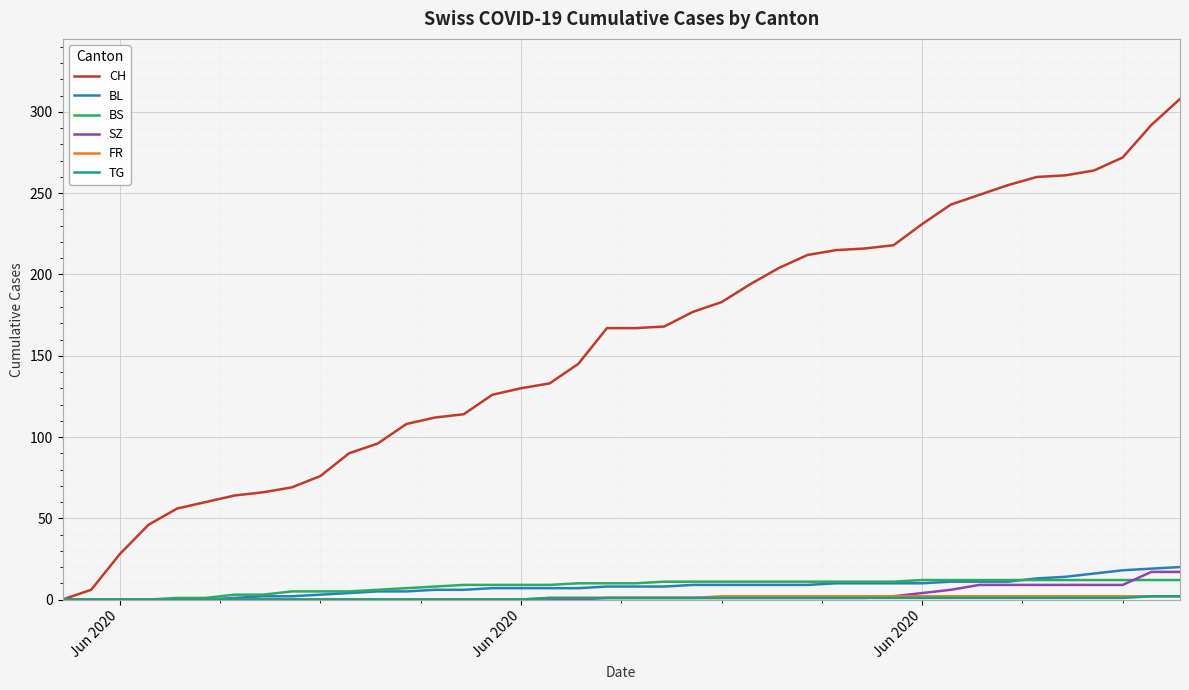

Which series has the largest total across all categories?

CH